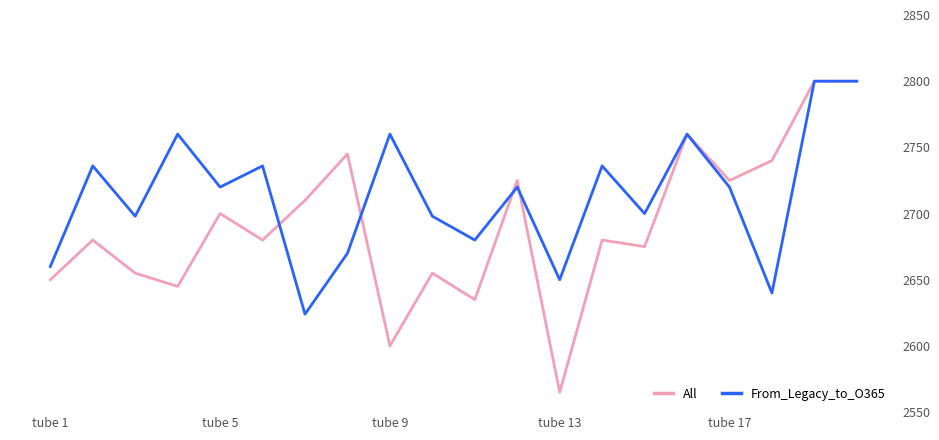

How many interior local peaks does the From_Legacy_to_O365 series have?

7